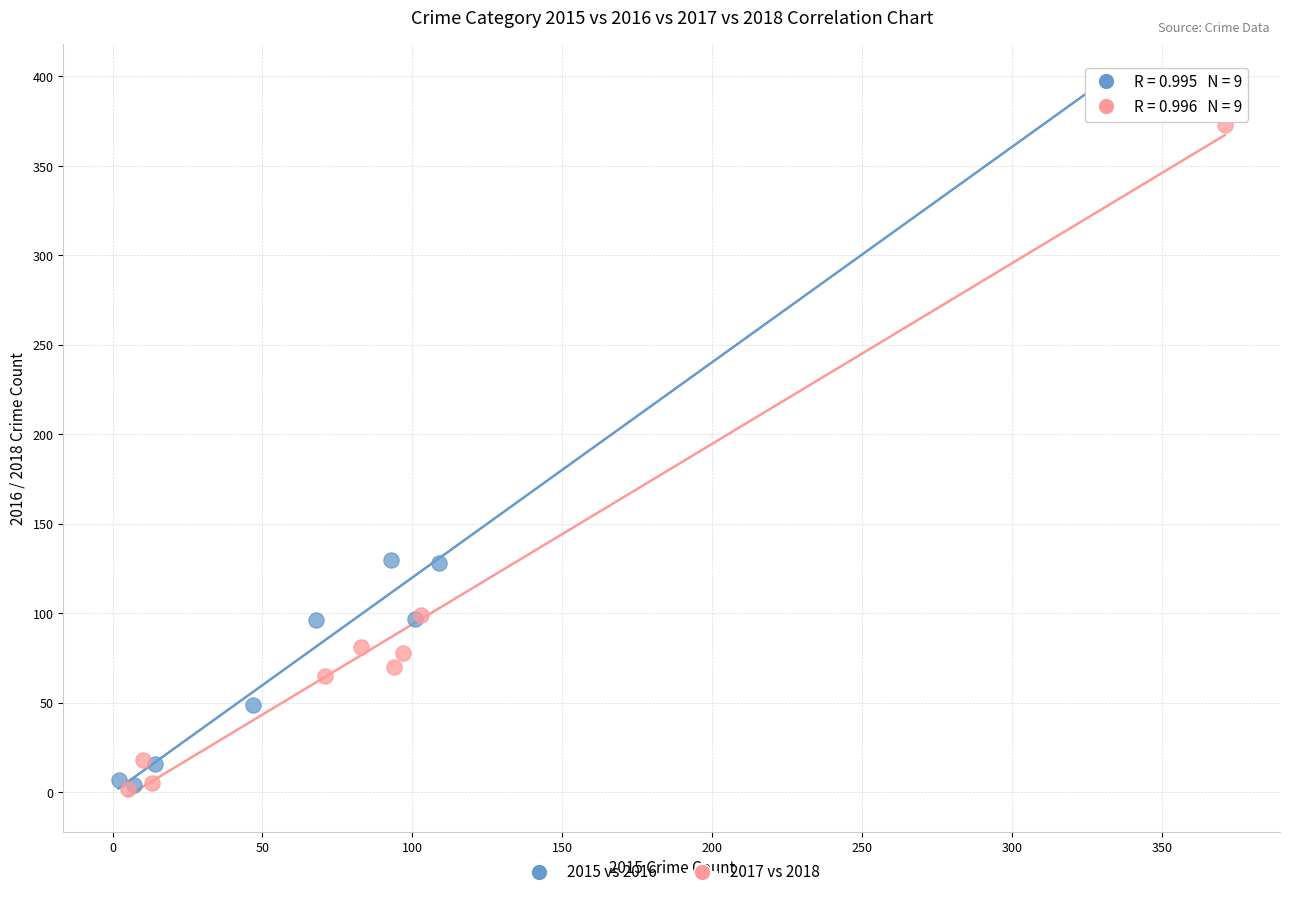

Which series reaches the maximum Y coordinate?

2015 vs 2016